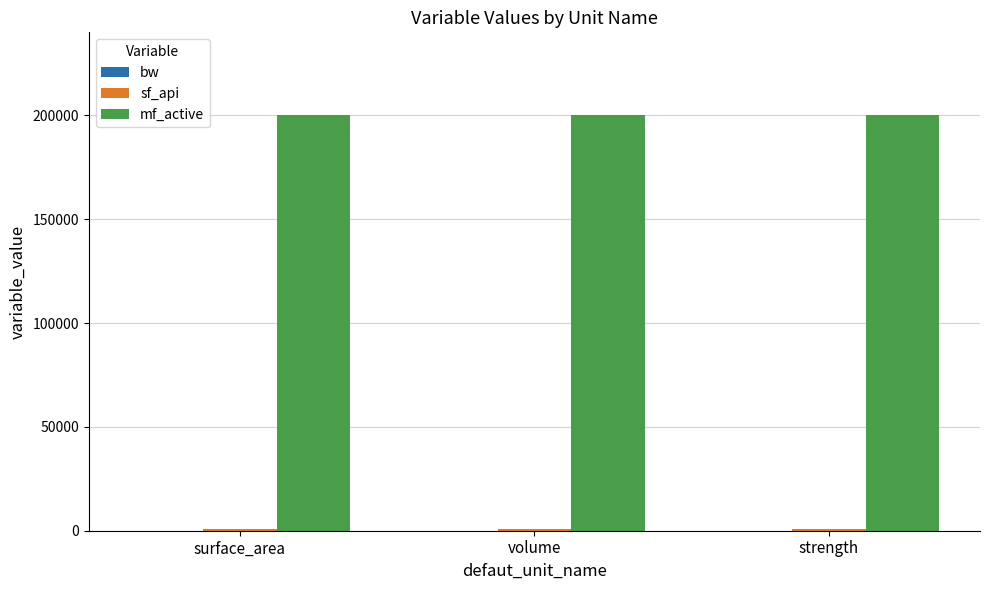

Is it true that mf_active equals 200000 at strength?

True